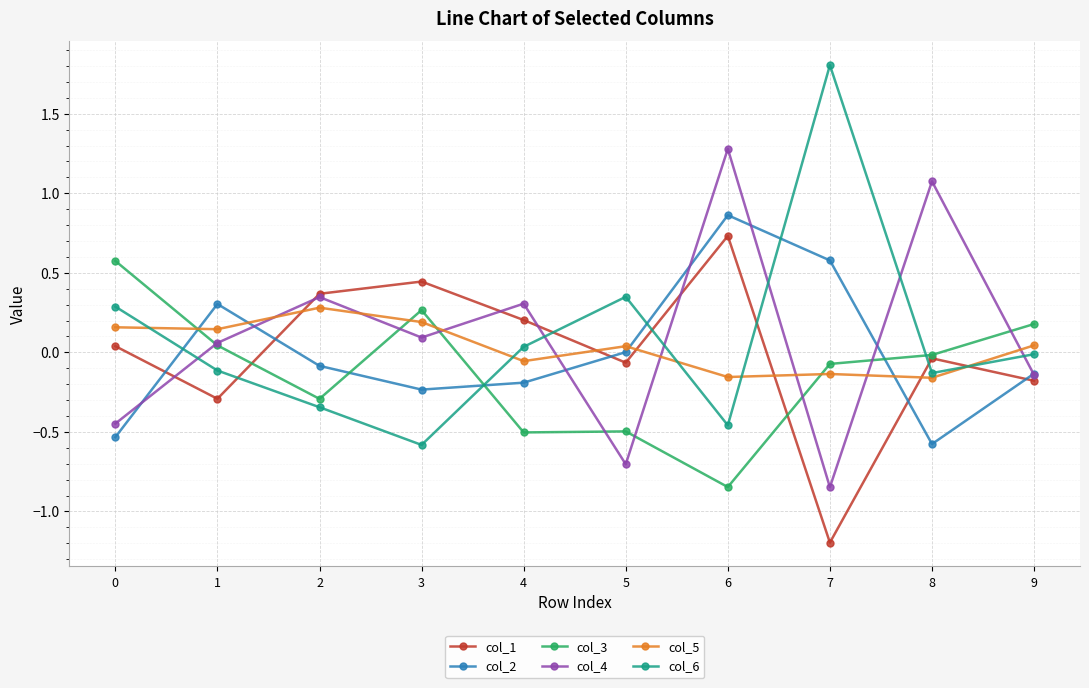

In col_6, how many points are lower than both neighbors (excluding endpoints)?

3